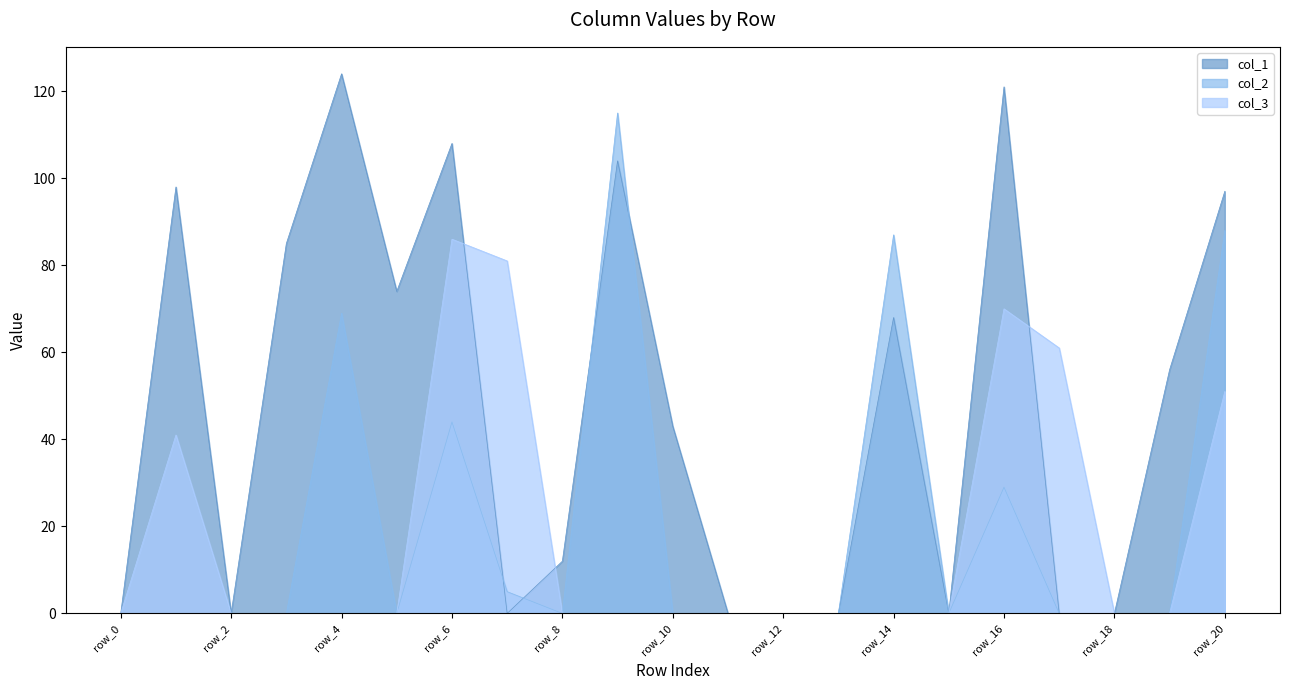

At which category does col_1 reach its first local peak?

row_1